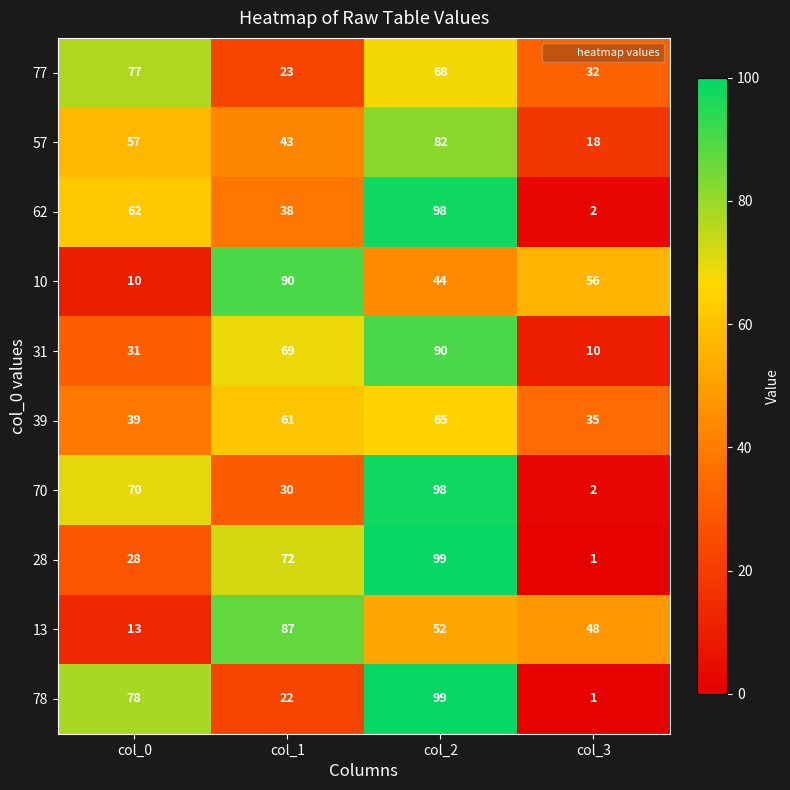

What value does the 10 series have at col_3?

56